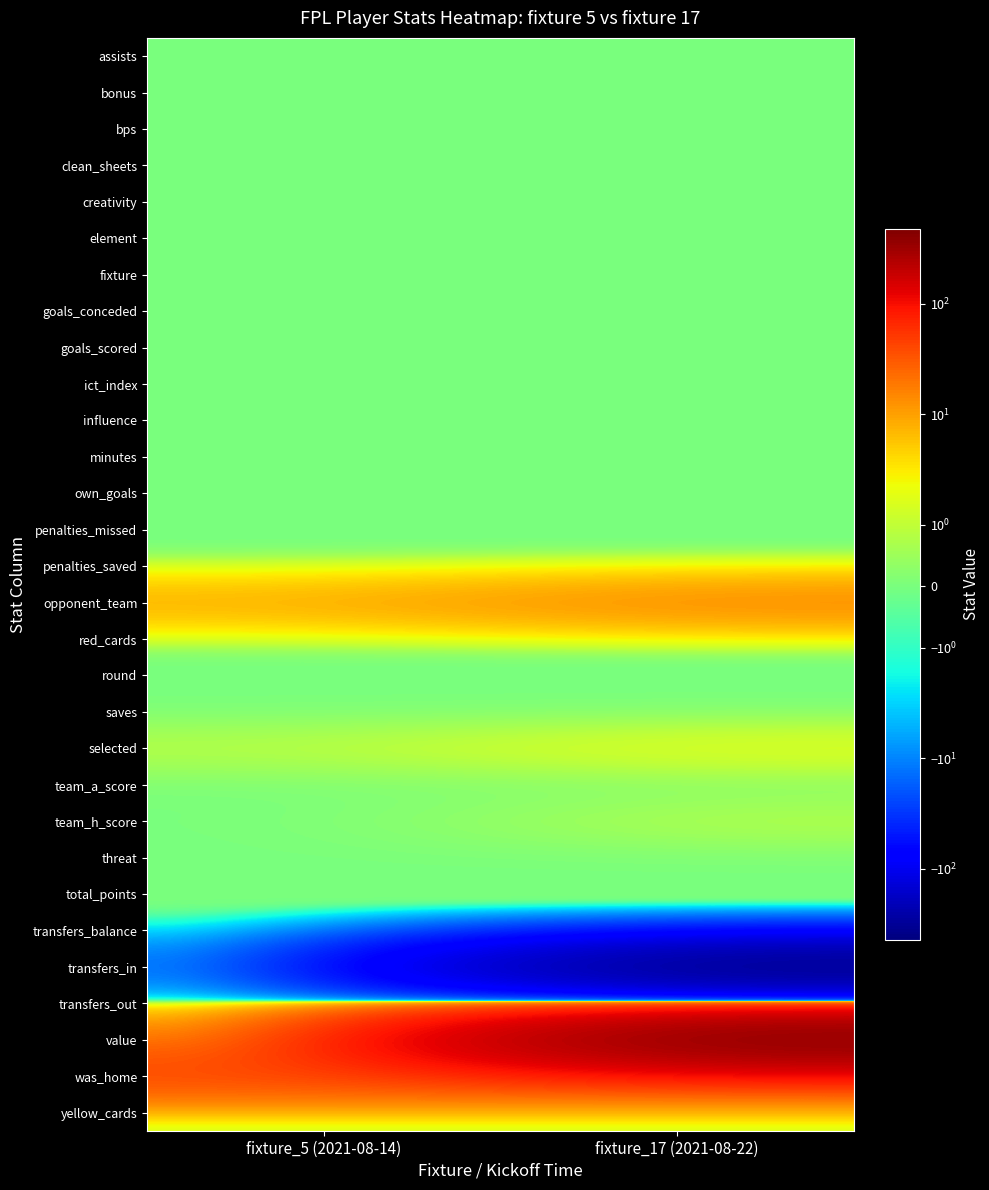

How many categories are shown in the chart?

2